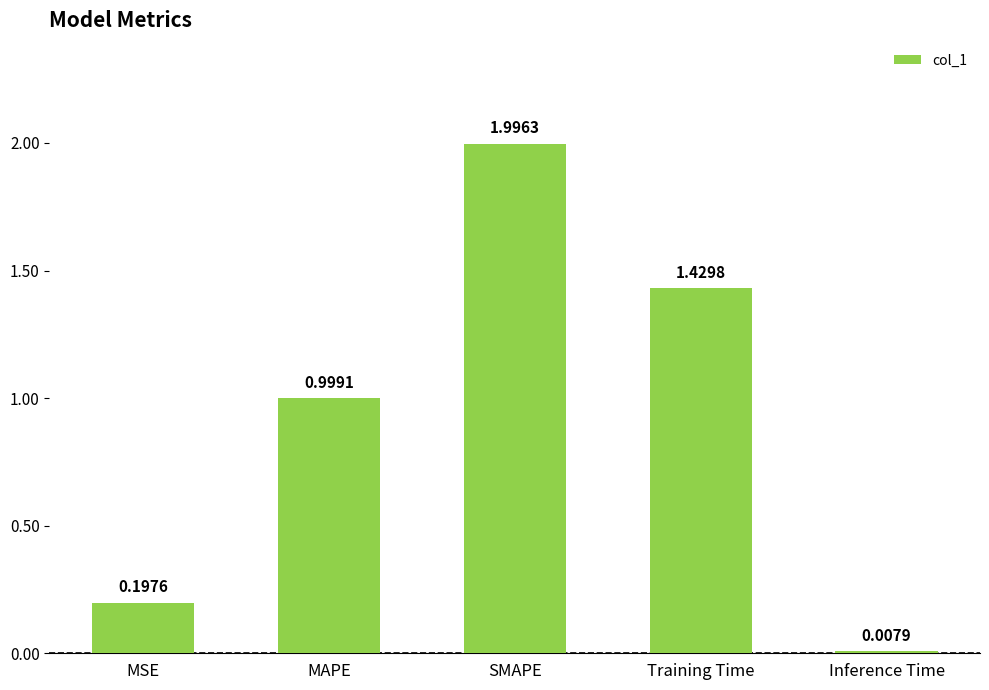

What is the difference between the values at MSE and Training Time?

1.2